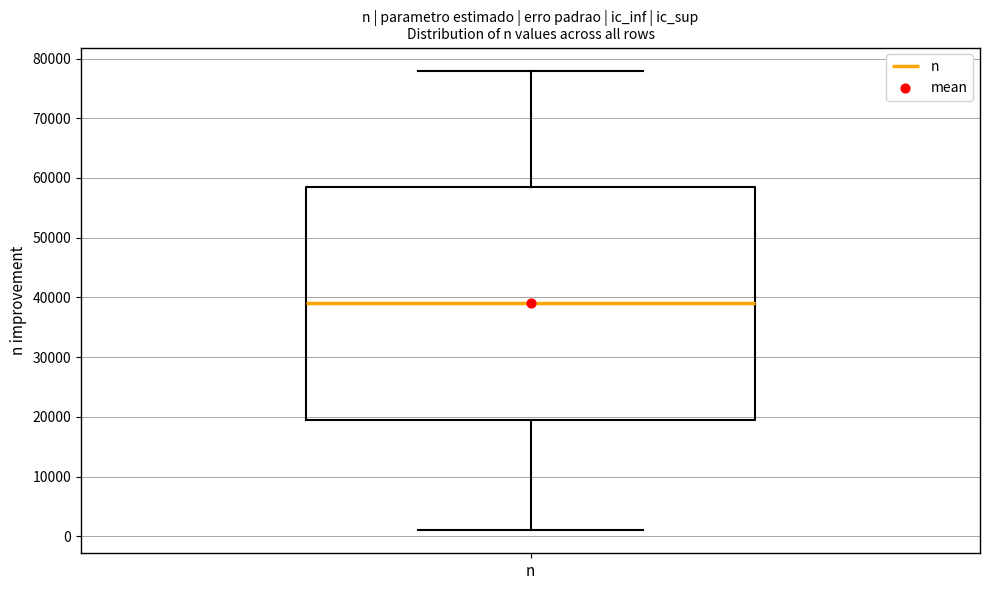

Where is the upper edge of the box for n on the y-axis? The values are not printed on the chart, so give them approximately, as read against the axis.

59000